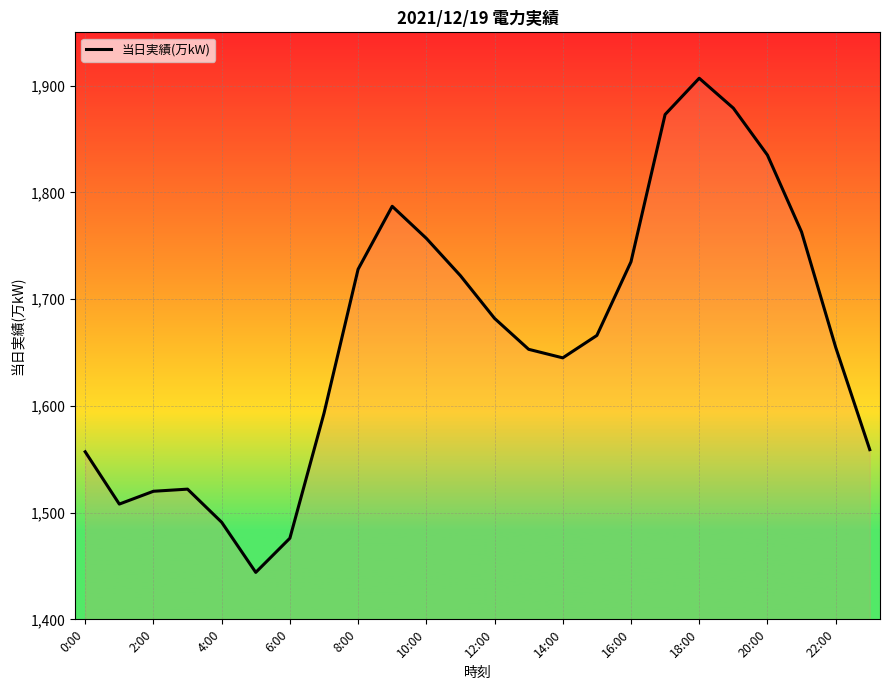

What is the difference between the maximum and minimum values?

463